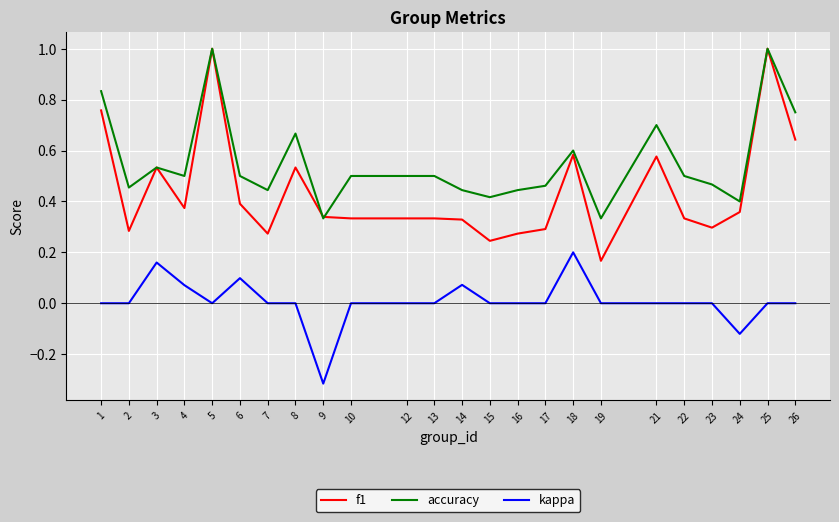

The value of accuracy at 6 is 0.5. True or false?

True